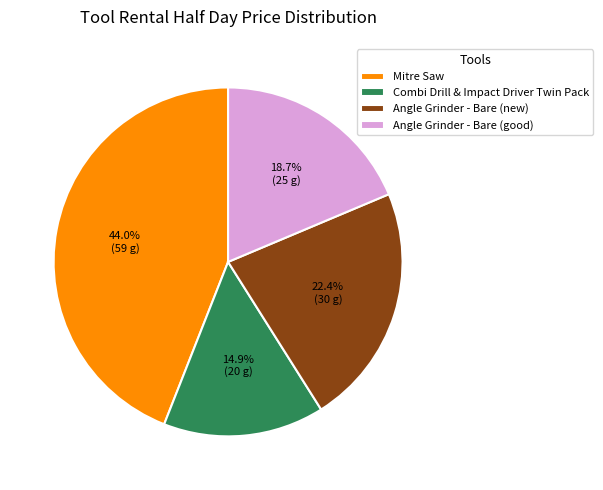

To the nearest percent, what is the difference between the Angle Grinder - Bare (new) and Angle Grinder - Bare (good) slice percentages?

4%